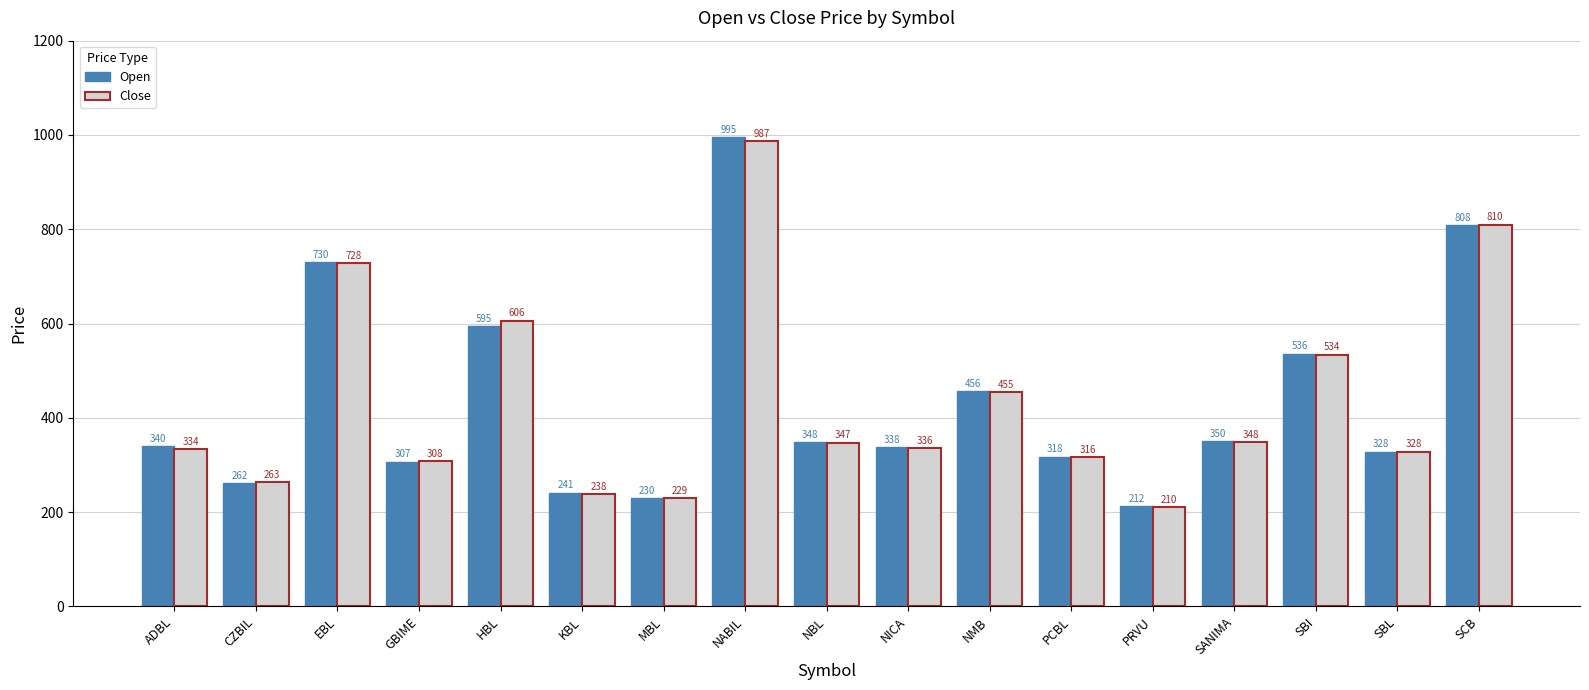

True or false: Open has a value of 241 at KBL.

True